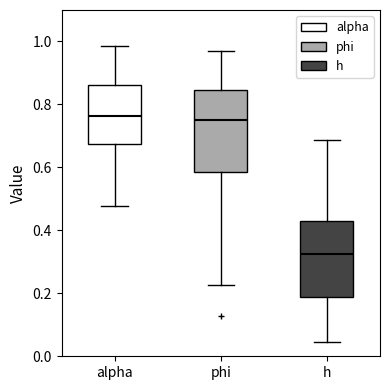

Reading left to right, read every box against the y-axis: the position of its median line, the range the box covers, and the ends of its whiskers. The values are not printed on the chart, so give them approximately, as read against the axis.

alpha: median 0.76, box 0.68 to 0.86, whiskers 0.48 to 0.98
phi: median 0.76, box 0.58 to 0.84, whiskers 0.22 to 0.98
h: median 0.32, box 0.18 to 0.42, whiskers 0.04 to 0.68